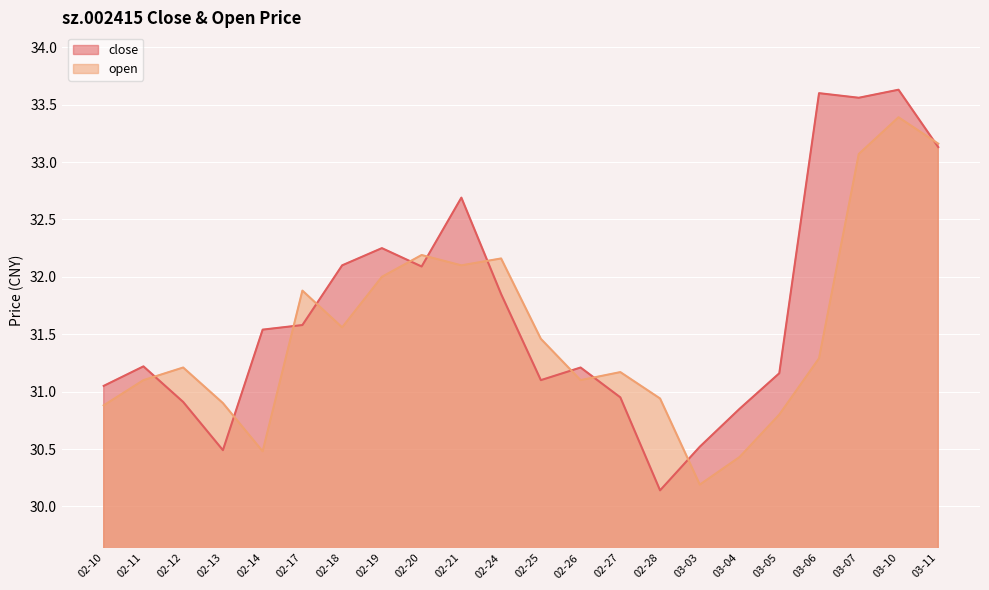

Reading left to right, what are all the values shown in this chart?

close: 02-10=31.1	02-11=31.2	02-12=30.9	02-13=30.5	02-14=31.5	02-17=31.6	02-18=32.1	02-19=32.2	02-20=32.1	02-21=32.7	02-24=31.9	02-25=31.1	02-26=31.2	02-27=30.9	02-28=30.1	03-03=30.5	03-04=30.9	03-05=31.2	03-06=33.6	03-07=33.6	03-10=33.6	03-11=33.1
open: 02-10=30.9	02-11=31.1	02-12=31.2	02-13=30.9	02-14=30.5	02-17=31.9	02-18=31.6	02-19=32.0	02-20=32.2	02-21=32.1	02-24=32.2	02-25=31.5	02-26=31.1	02-27=31.2	02-28=30.9	03-03=30.2	03-04=30.4	03-05=30.8	03-06=31.3	03-07=33.1	03-10=33.4	03-11=33.2